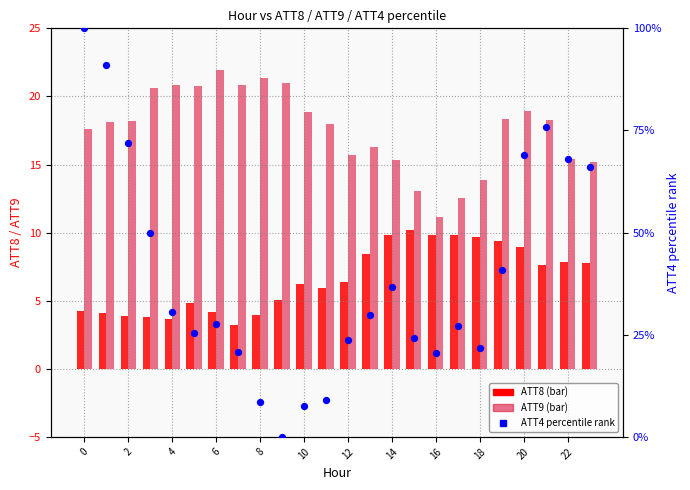

Which series has the widest spread of Y values?

ATT4 percentile